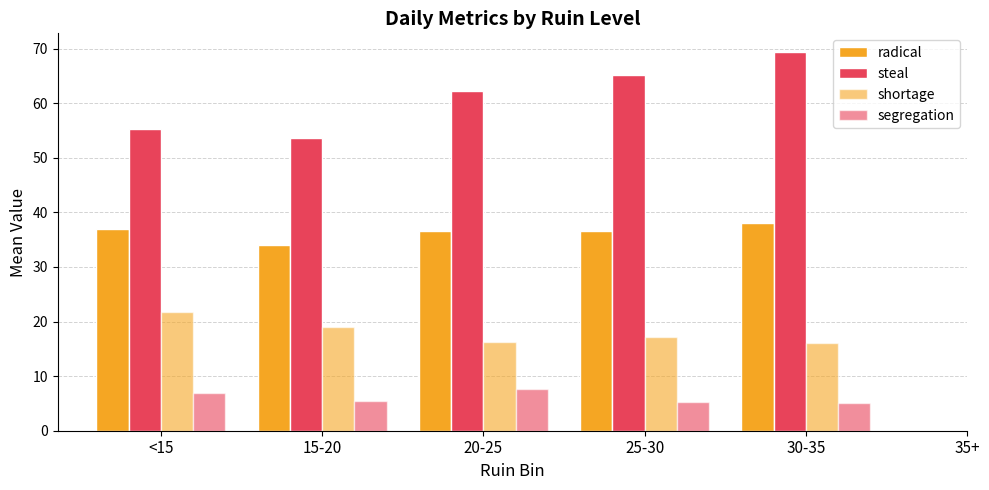

Rank the series by their maximum value, from lowest to highest.

segregation, shortage, radical, steal